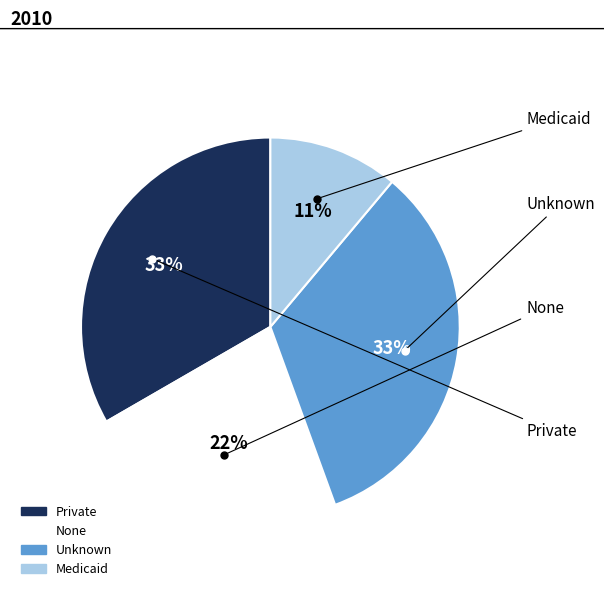

To the nearest percent, what is the difference between the largest and smallest slice percentages?

22%